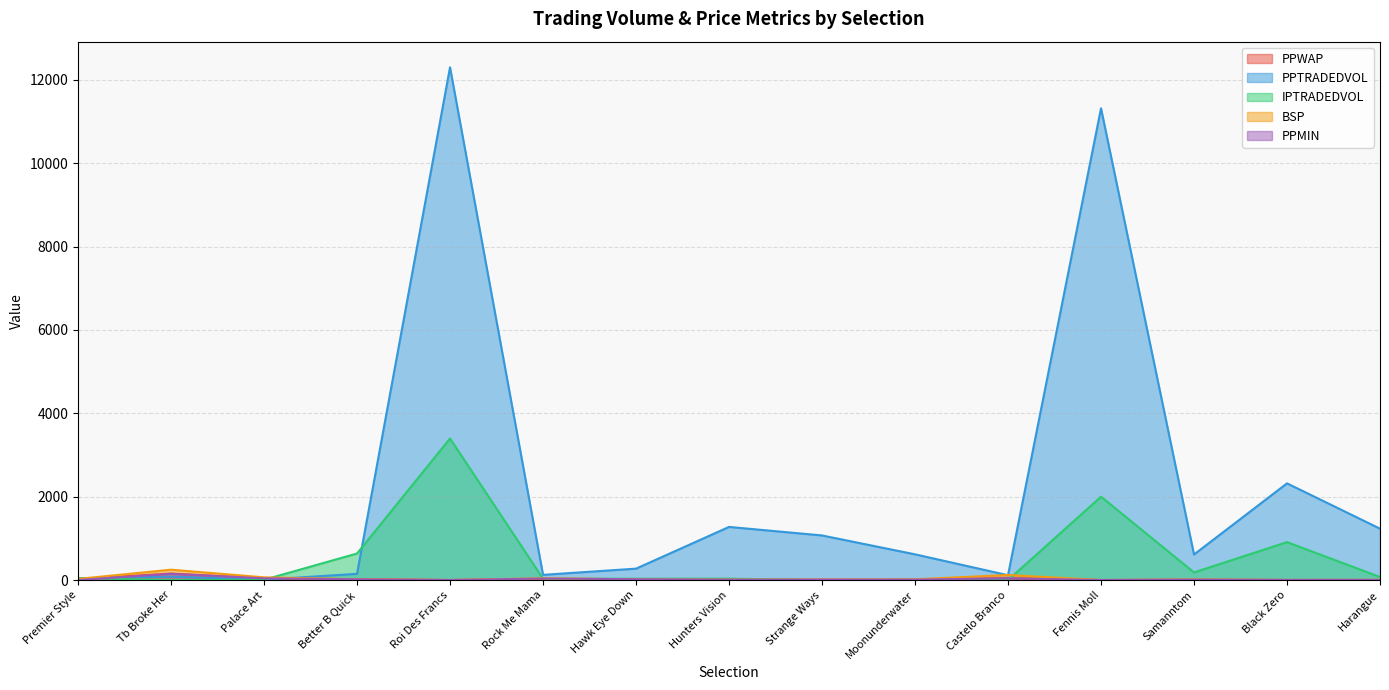

Between which two adjacent categories do BSP and IPTRADEDVOL first intersect?

Premier Style and Tb Broke Her